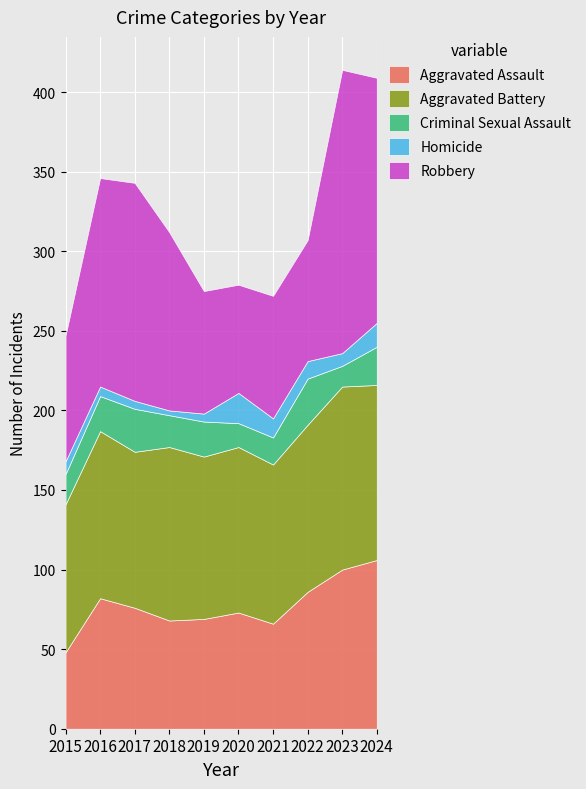

At which category does Robbery reach its first local valley?

2020